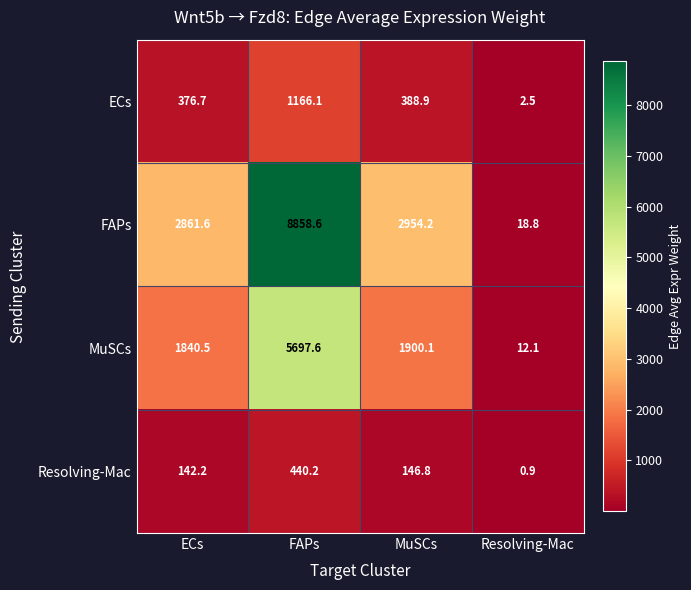

What is the difference between the highest and lowest values at FAPs?

8418.4